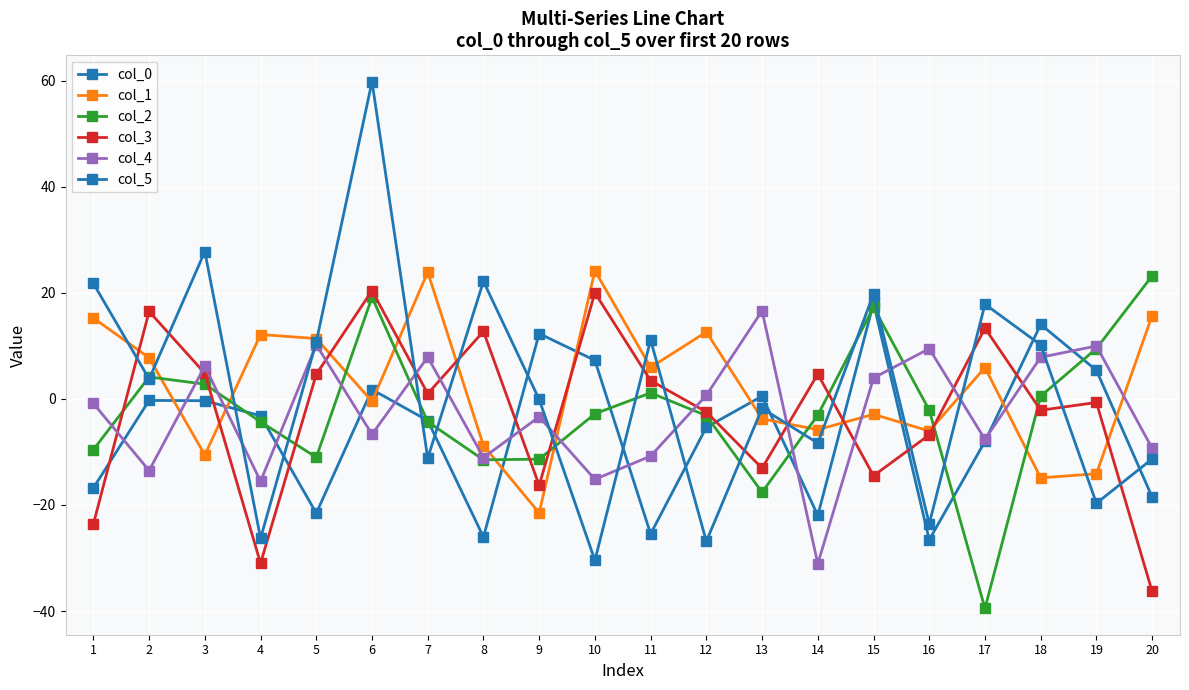

What is the difference between the highest and lowest values at 3?

38.3